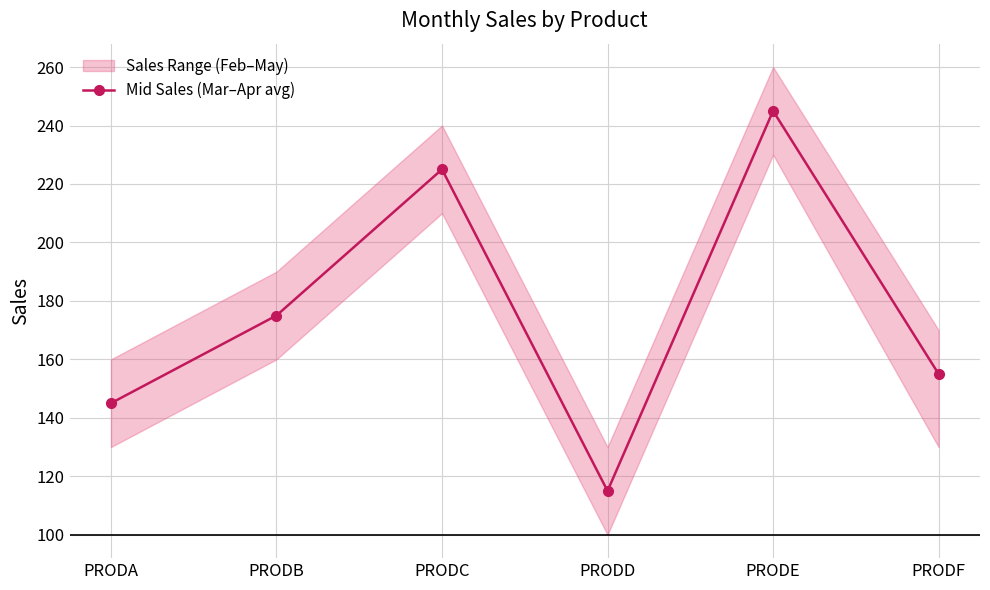

How many points are lower than both their immediate neighbors (excluding endpoints)?

1